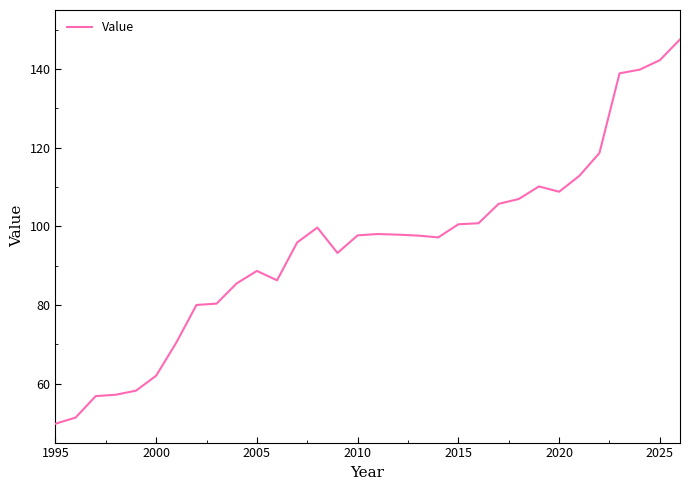

Does the chart have visible grid lines?

No